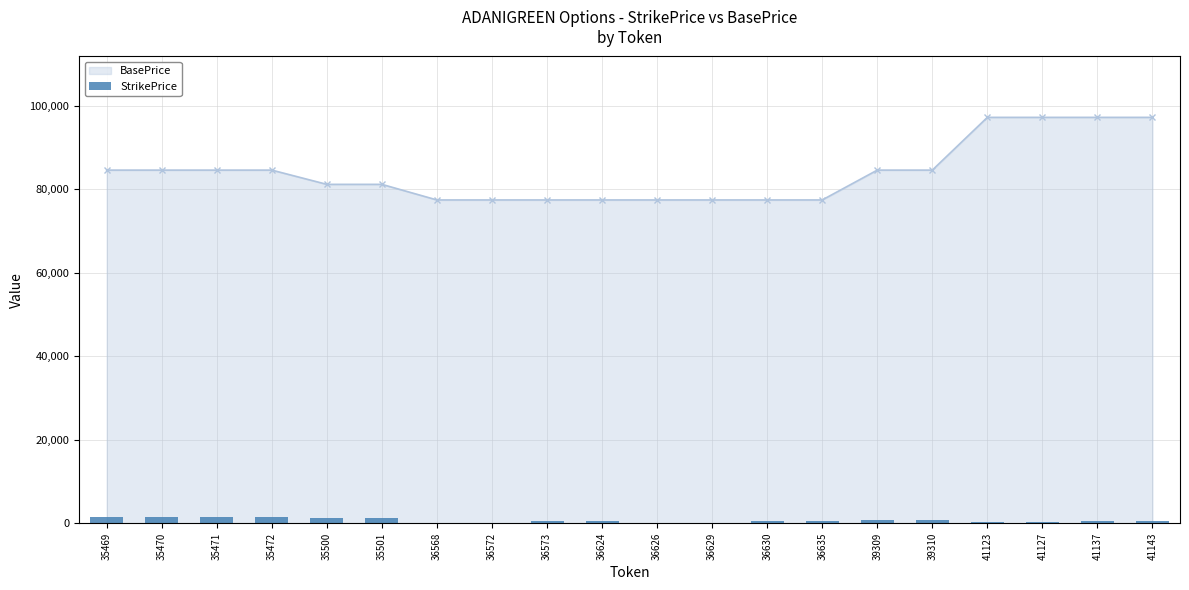

What is the value of the 8th bar from the left?

160